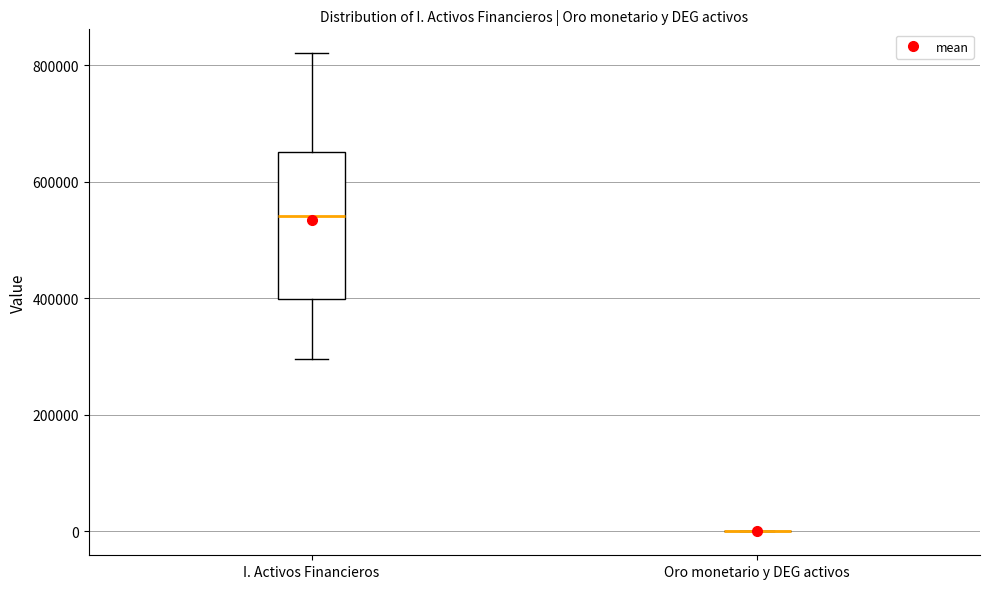

Reading left to right, read every box against the y-axis: the position of its median line, the range the box covers, and the ends of its whiskers. The values are not printed on the chart, so give them approximately, as read against the axis.

I. Activos Financieros: median 540000, box 400000 to 660000, whiskers 300000 to 820000
Oro monetario y DEG activos: box collapsed to a line at 0, whiskers 0 to 0